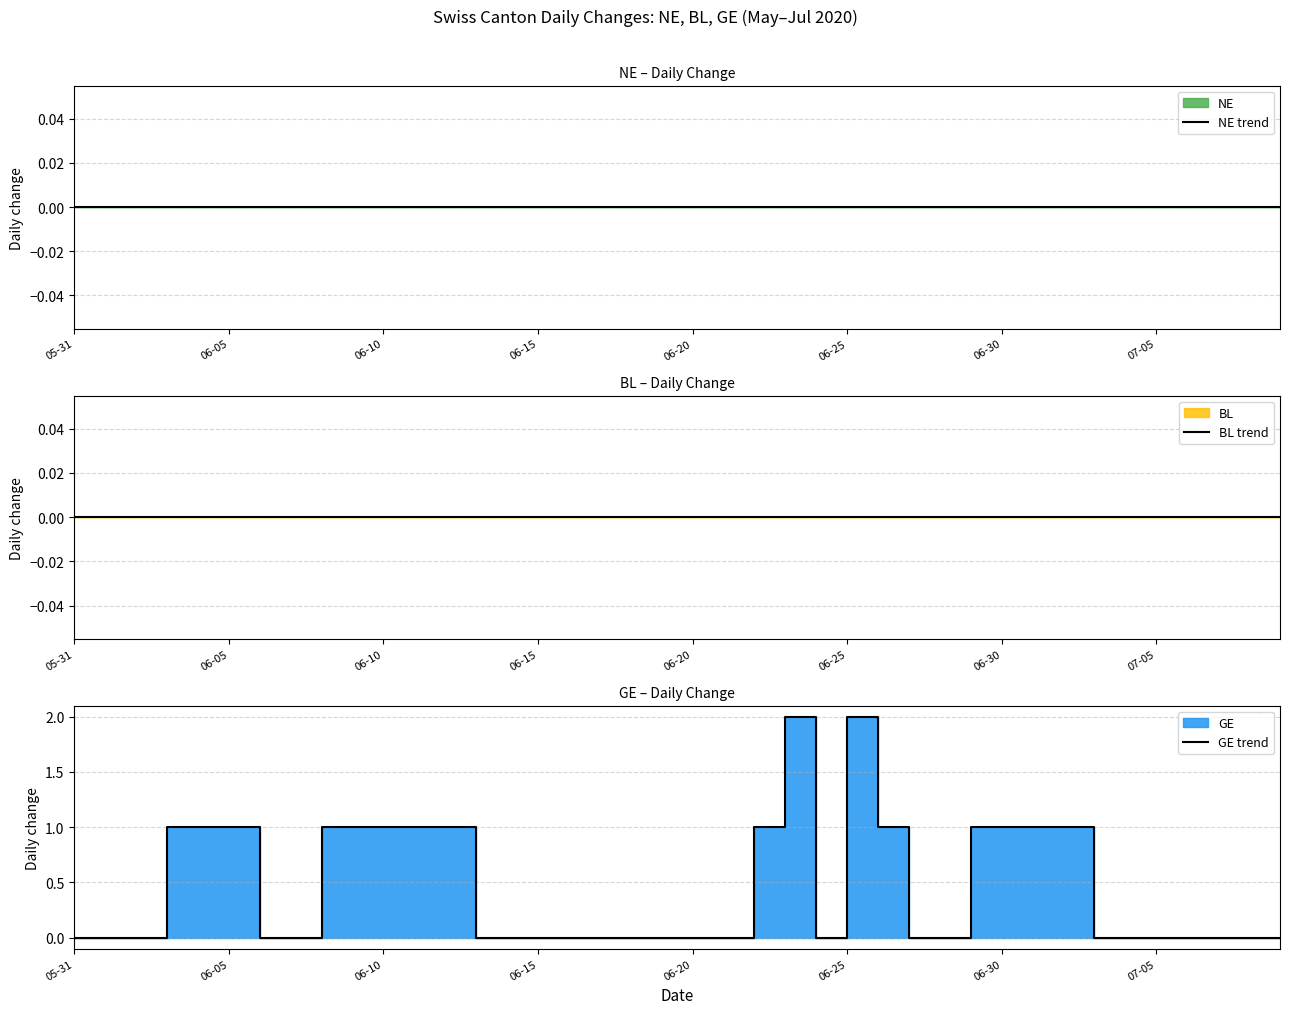

What is the spread (max minus min) of values at 12?

1